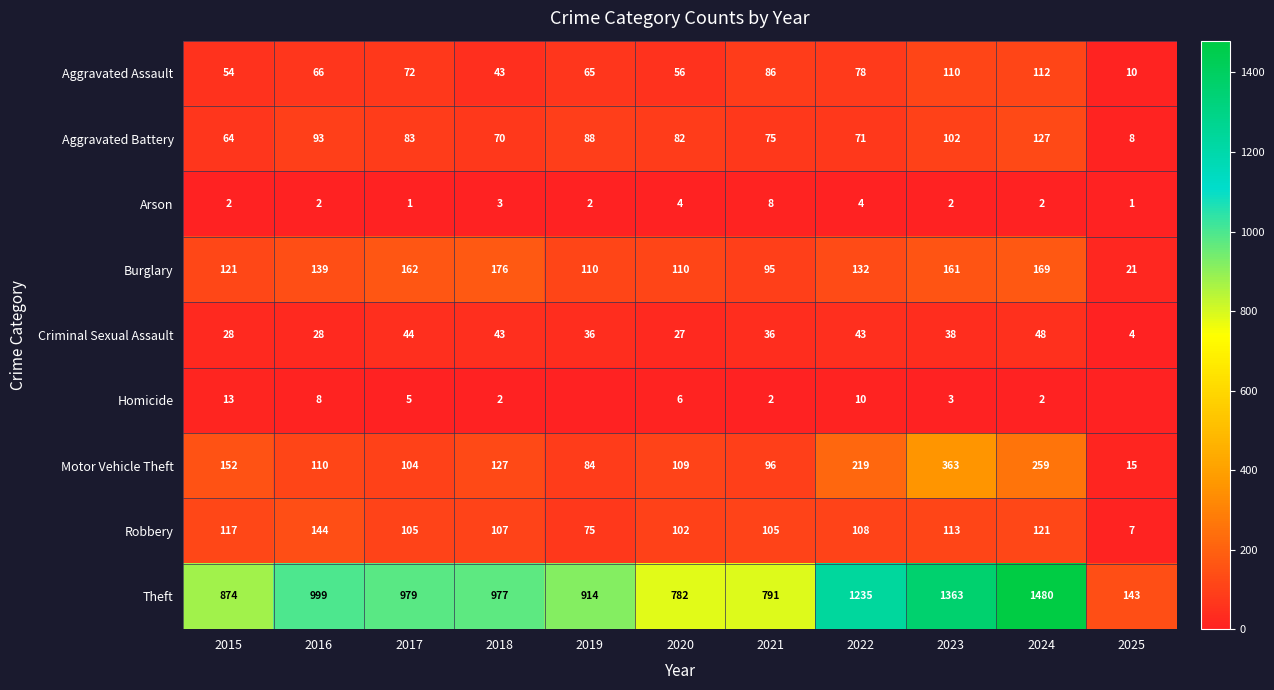

How many series are shown in this chart?

9